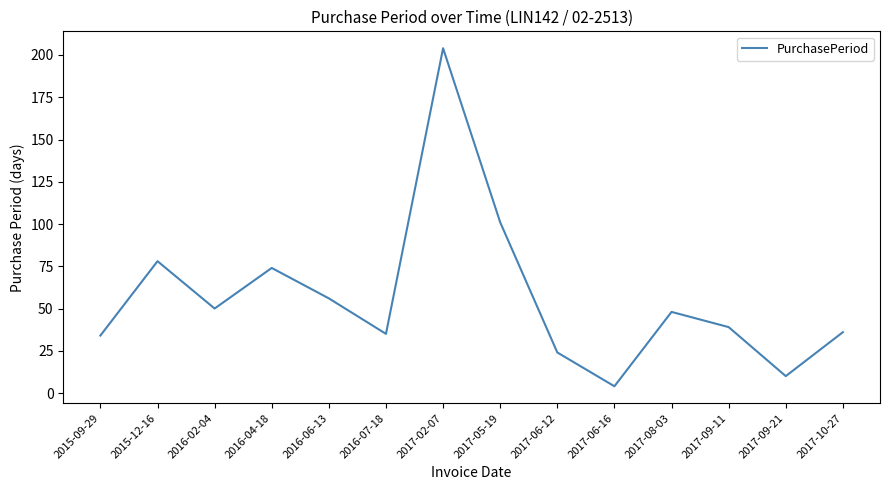

What is the average value?

57